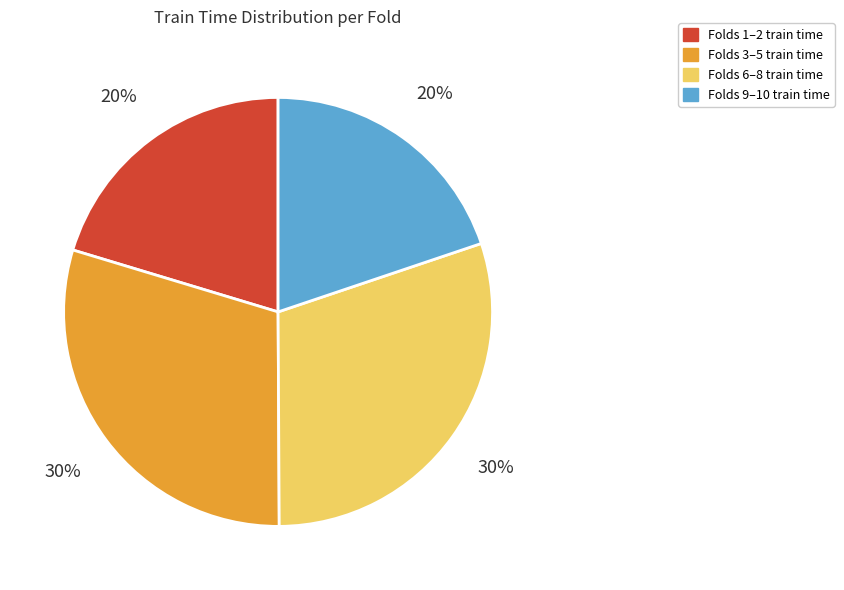

To the nearest percent, what is the difference between the largest and smallest slice percentages?

10%